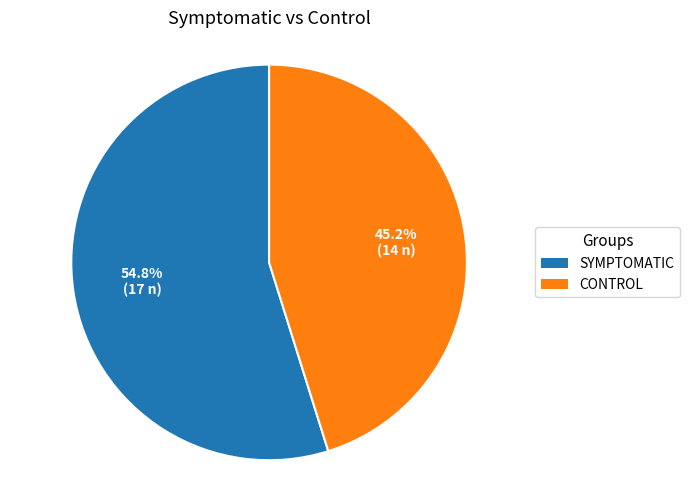

Which category has the biggest portion of the pie?

SYMPTOMATIC